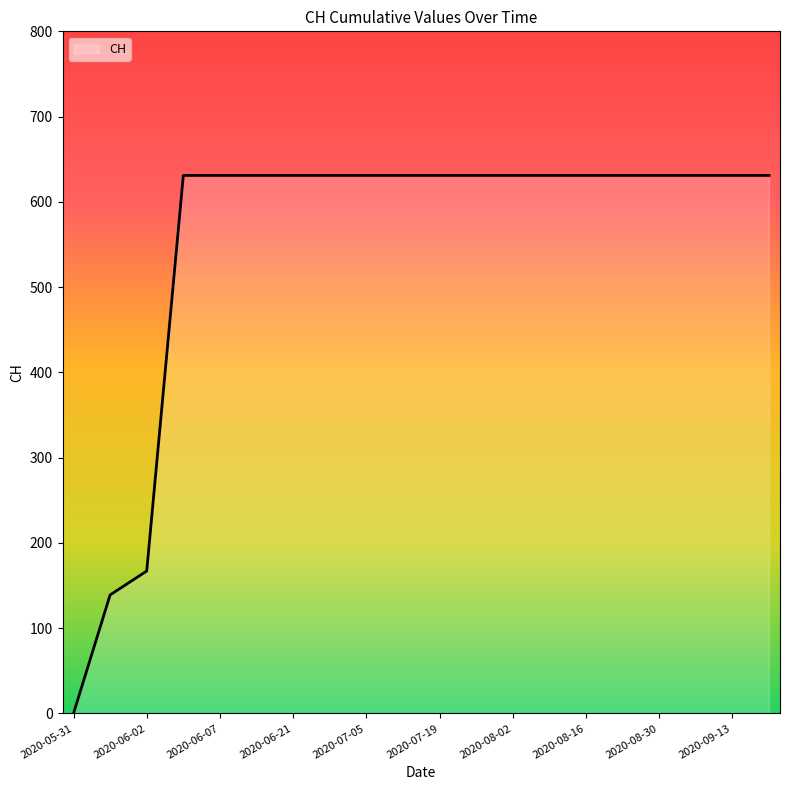

What is the maximum value shown in the chart?

631